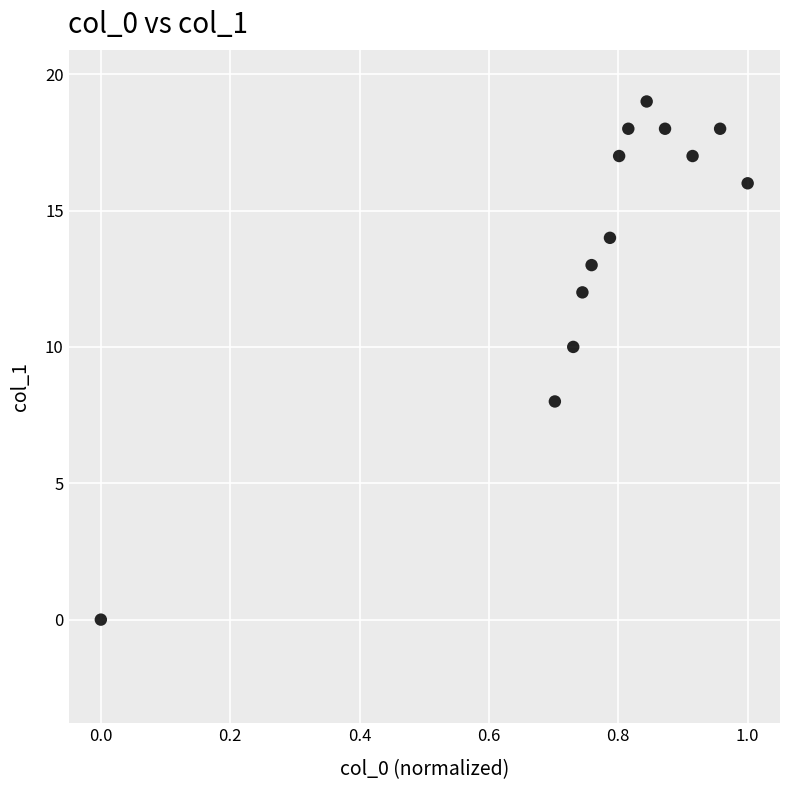

What is the range of Y values (max minus min)?

19